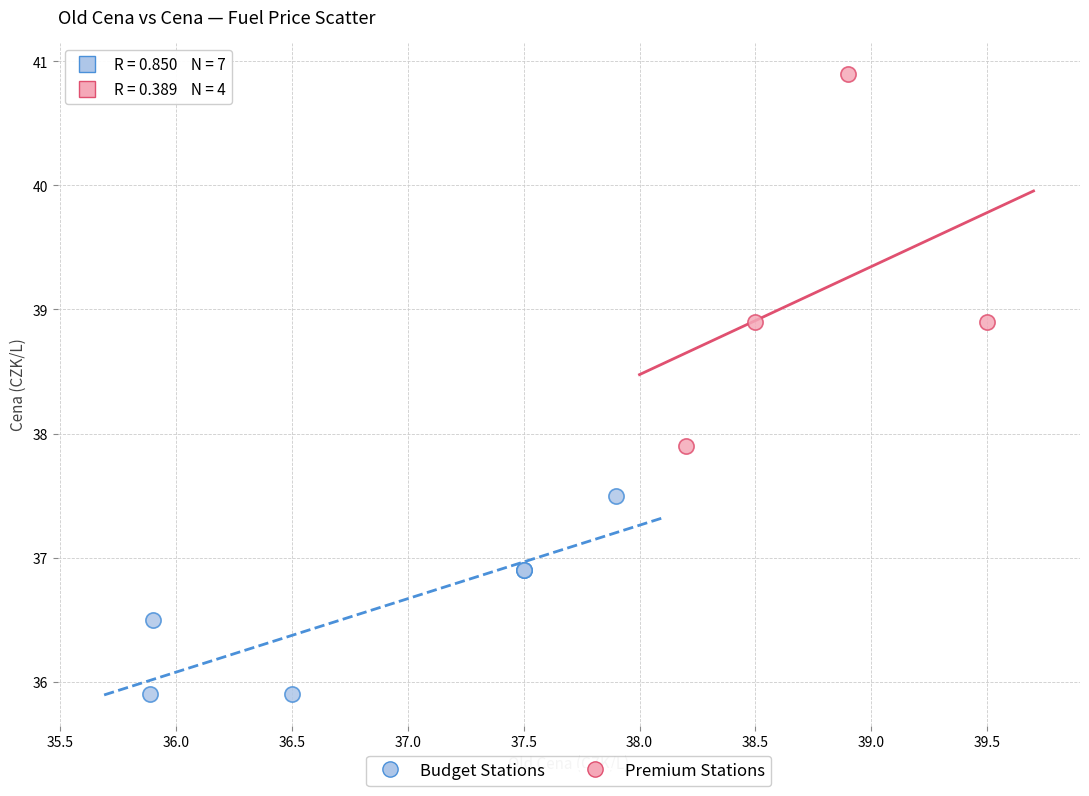

Which series reaches the minimum Y coordinate?

Budget Stations